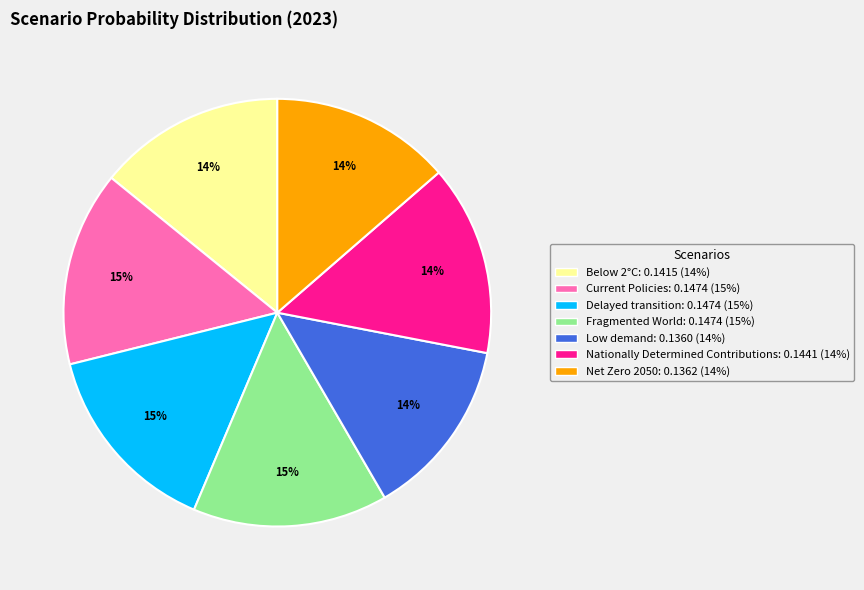

Between Delayed transition and Net Zero 2050, which is larger?

Delayed transition